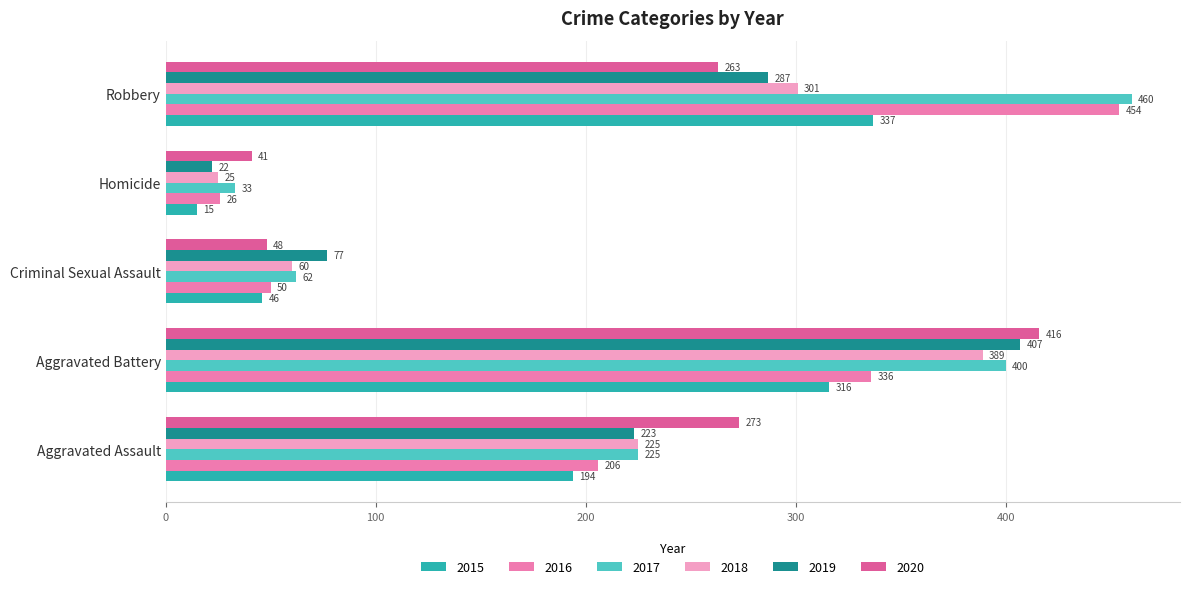

Rank the categories by 2019 value from highest to lowest.

Aggravated Battery, Robbery, Aggravated Assault, Criminal Sexual Assault, Homicide